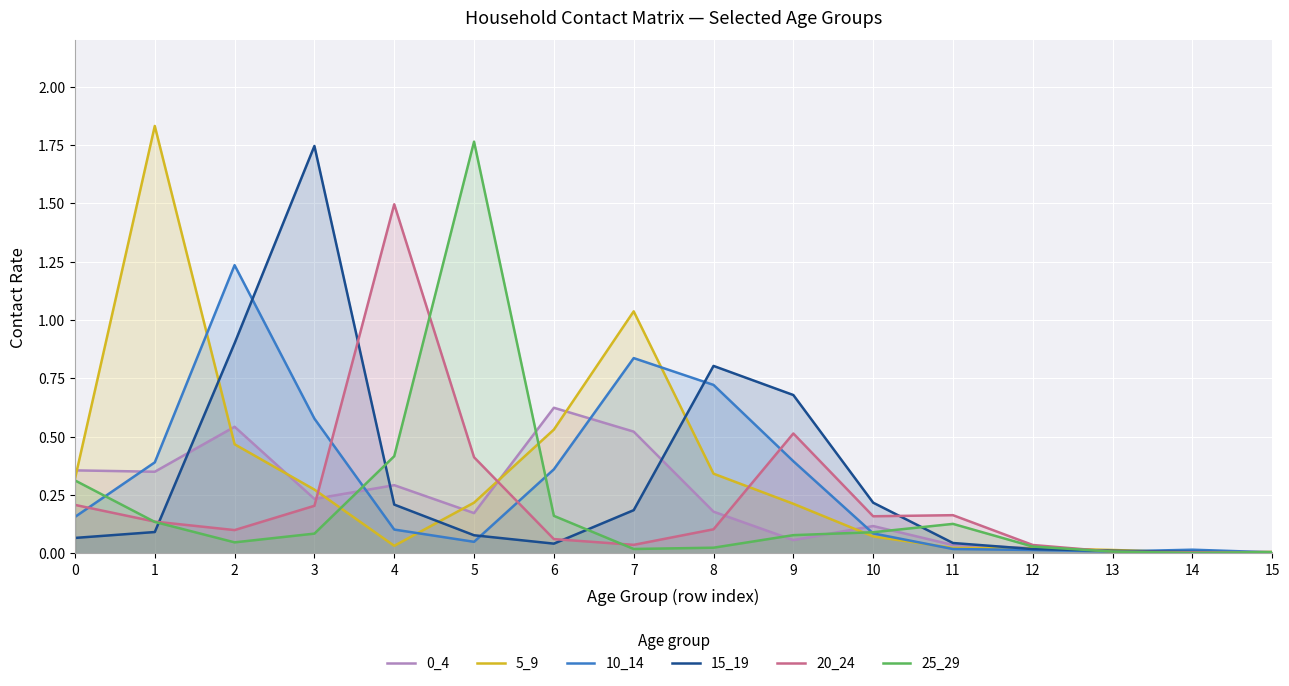

Does the chart display data point markers on the line(s)?

No